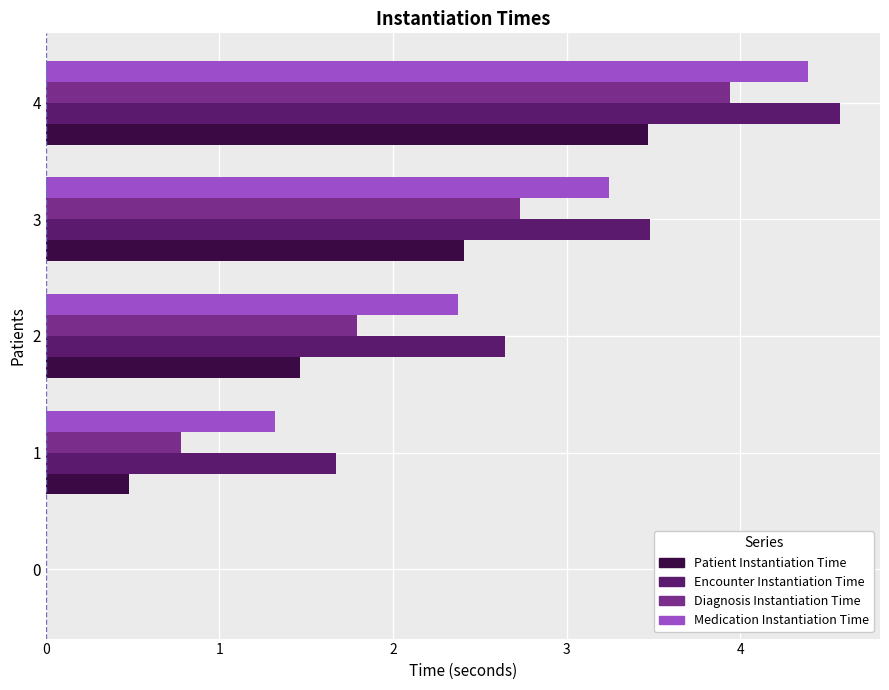

What is the sum of the Medication Instantiation Time values at 0 and 3?

3.2